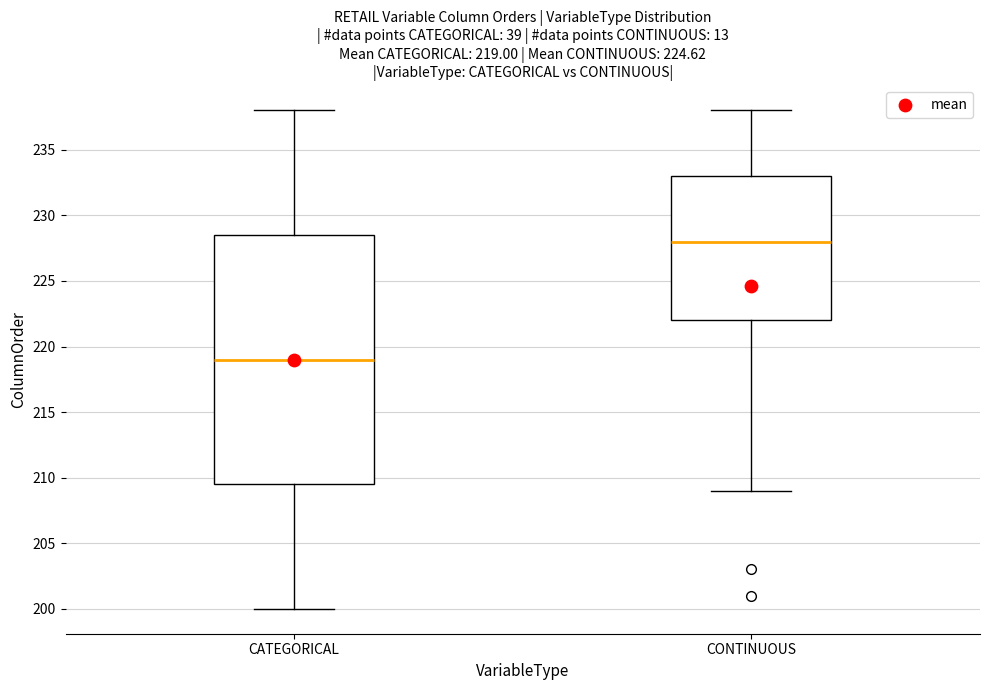

Which box has the lowest median line?

CATEGORICAL